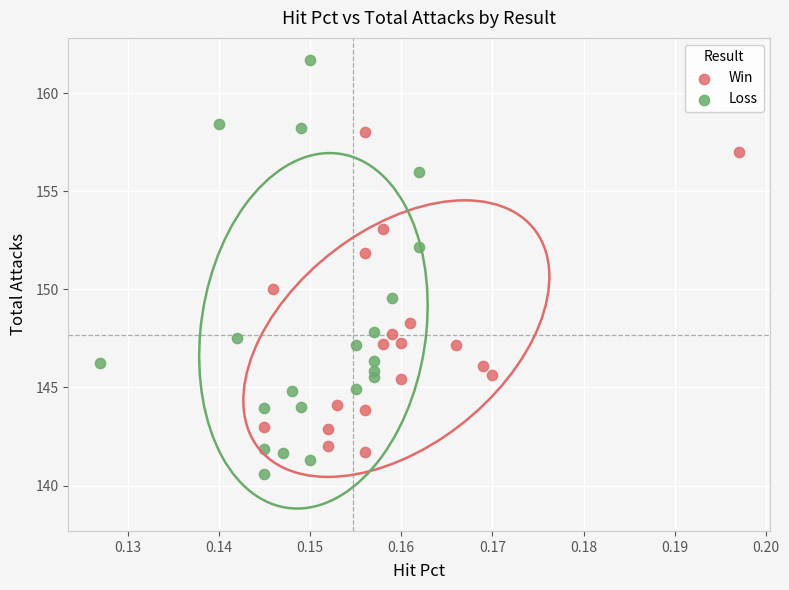

Which series has the largest Y range (max minus min)?

Loss